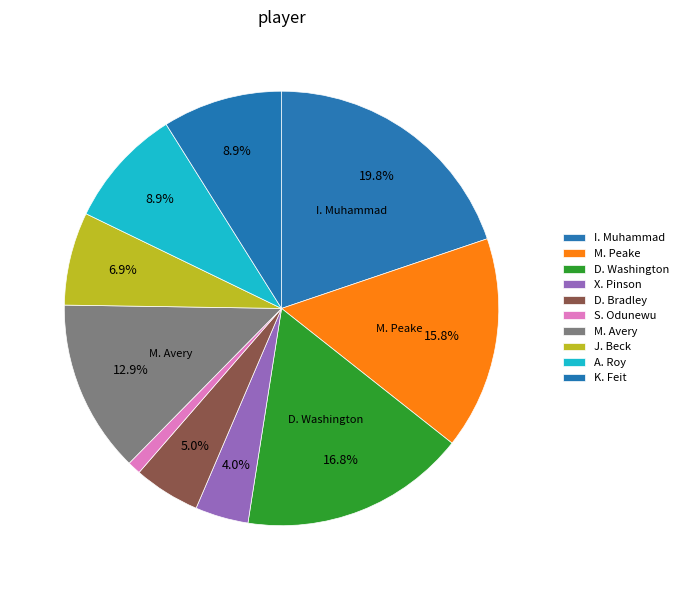

Count the number of slices in the pie.

10